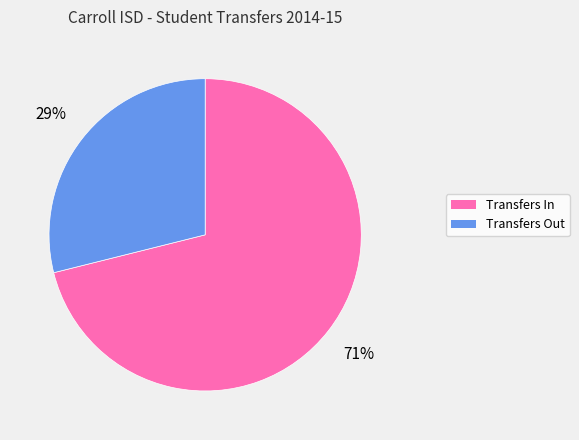

How many slices are in this pie chart?

2